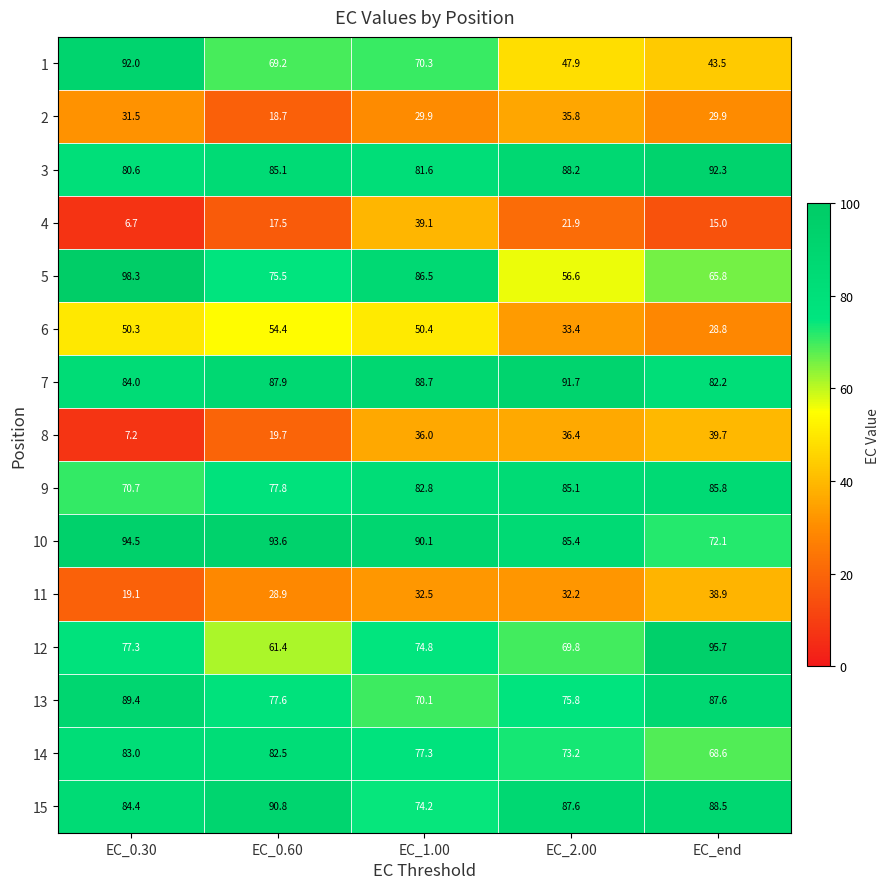

The value of 15 at EC_end is 21.8. True or false?

False